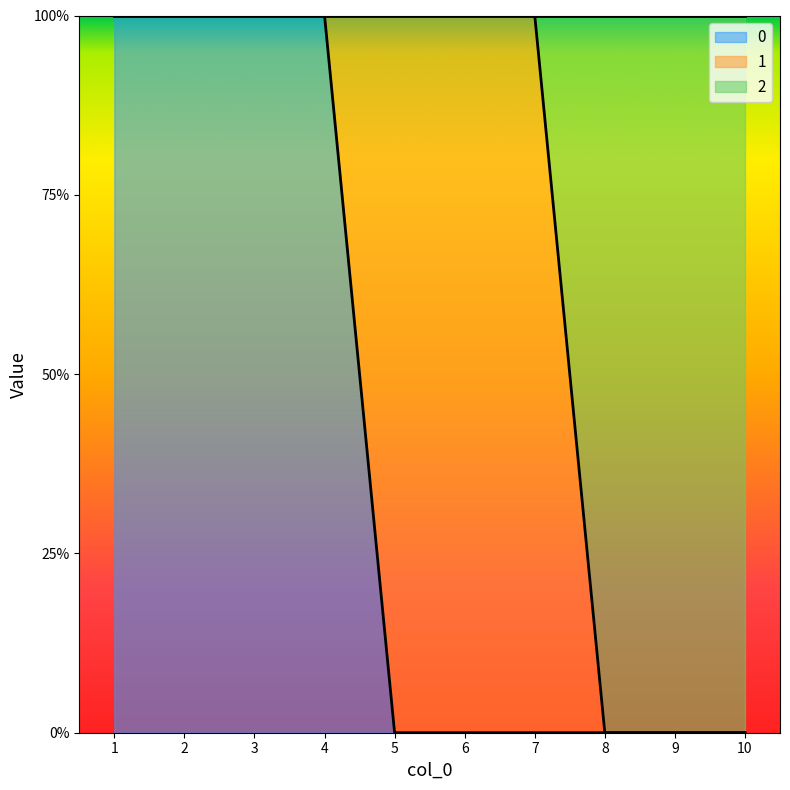

Does the chart display data point markers on the line(s)?

No